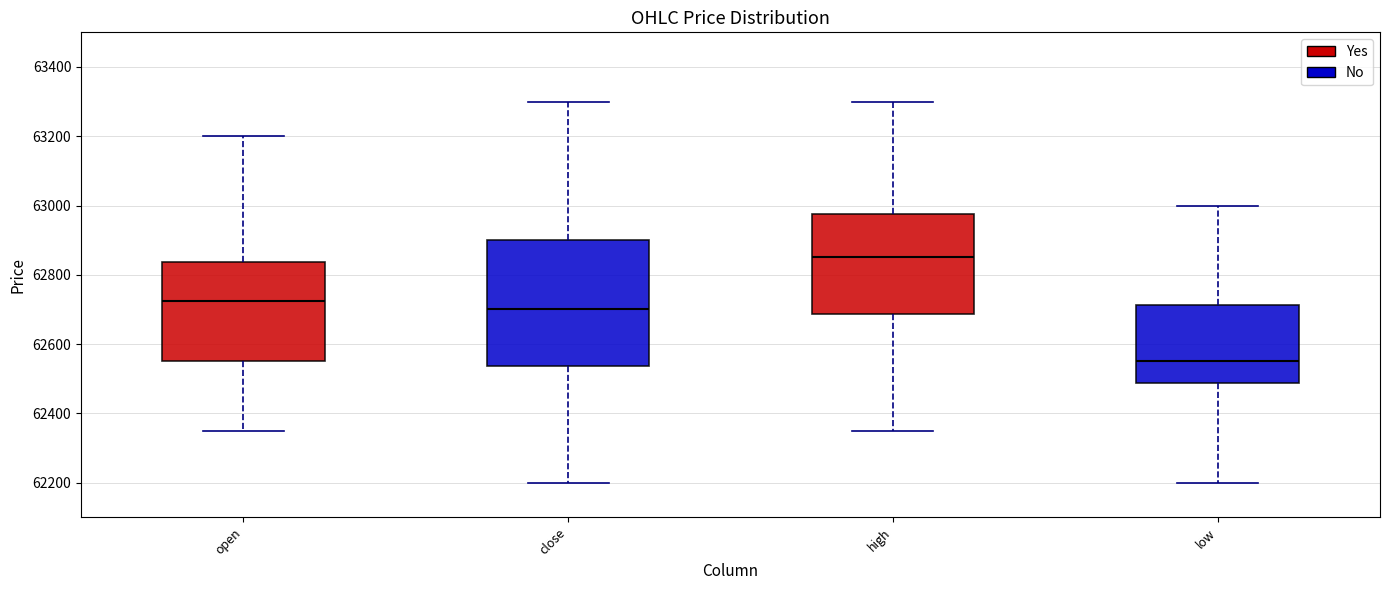

Reading left to right, read every box against the y-axis: the position of its median line, the range the box covers, and the ends of its whiskers. The values are not printed on the chart, so give them approximately, as read against the axis.

open: median 62720, box 62560 to 62840, whiskers 62360 to 63200
close: median 62700, box 62540 to 62900, whiskers 62200 to 63300
high: median 62860, box 62680 to 62980, whiskers 62360 to 63300
low: median 62560, box 62480 to 62720, whiskers 62200 to 63000